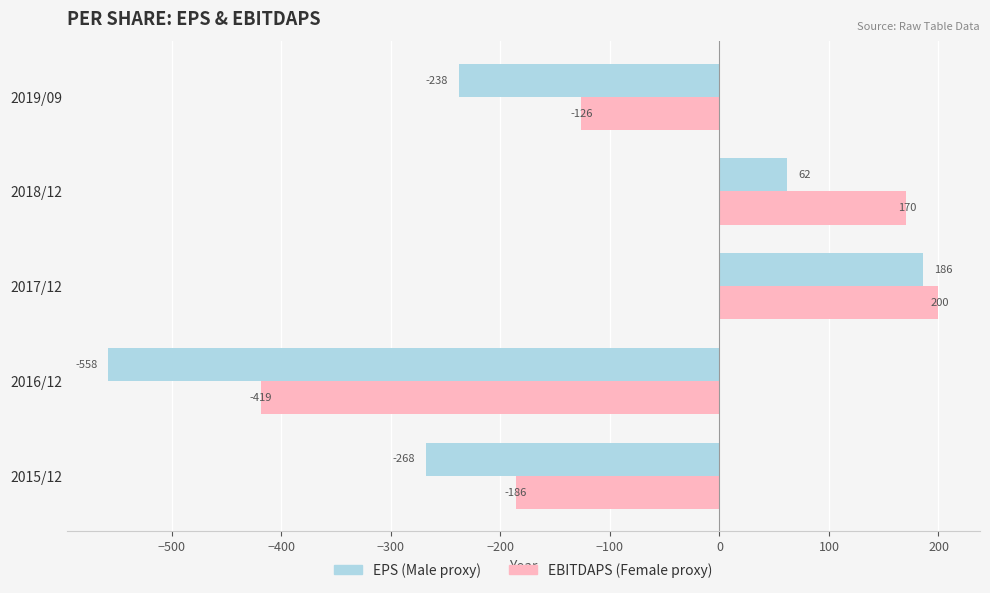

At which category is the sum across all series the highest?

2017/12